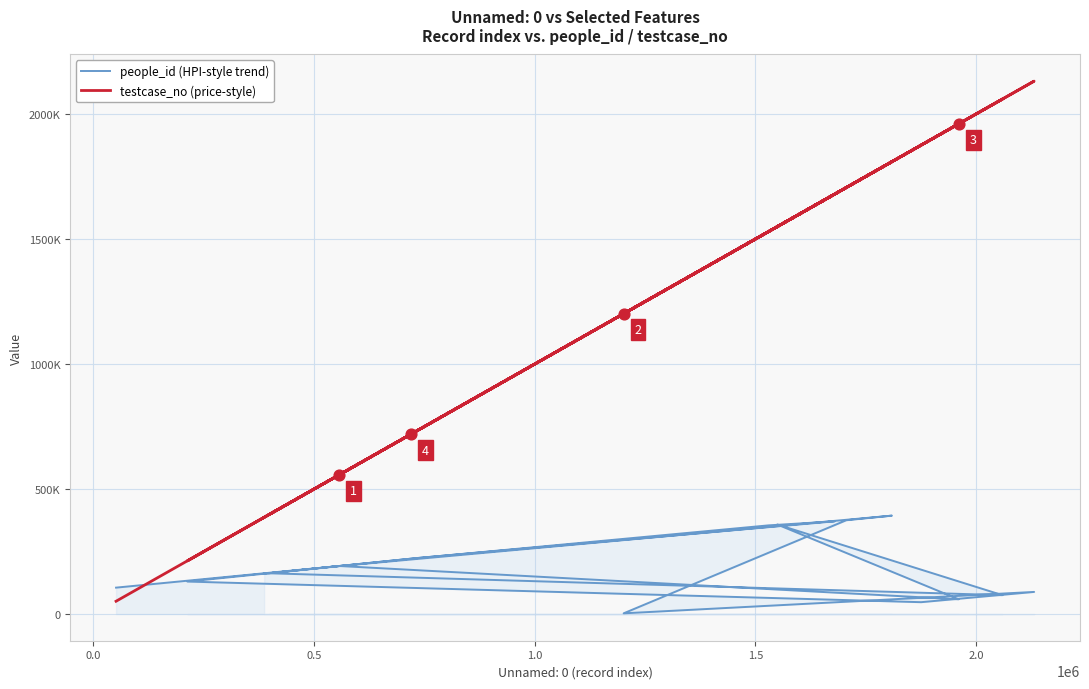

At how many categories does at least one series exceed 1934275?

3